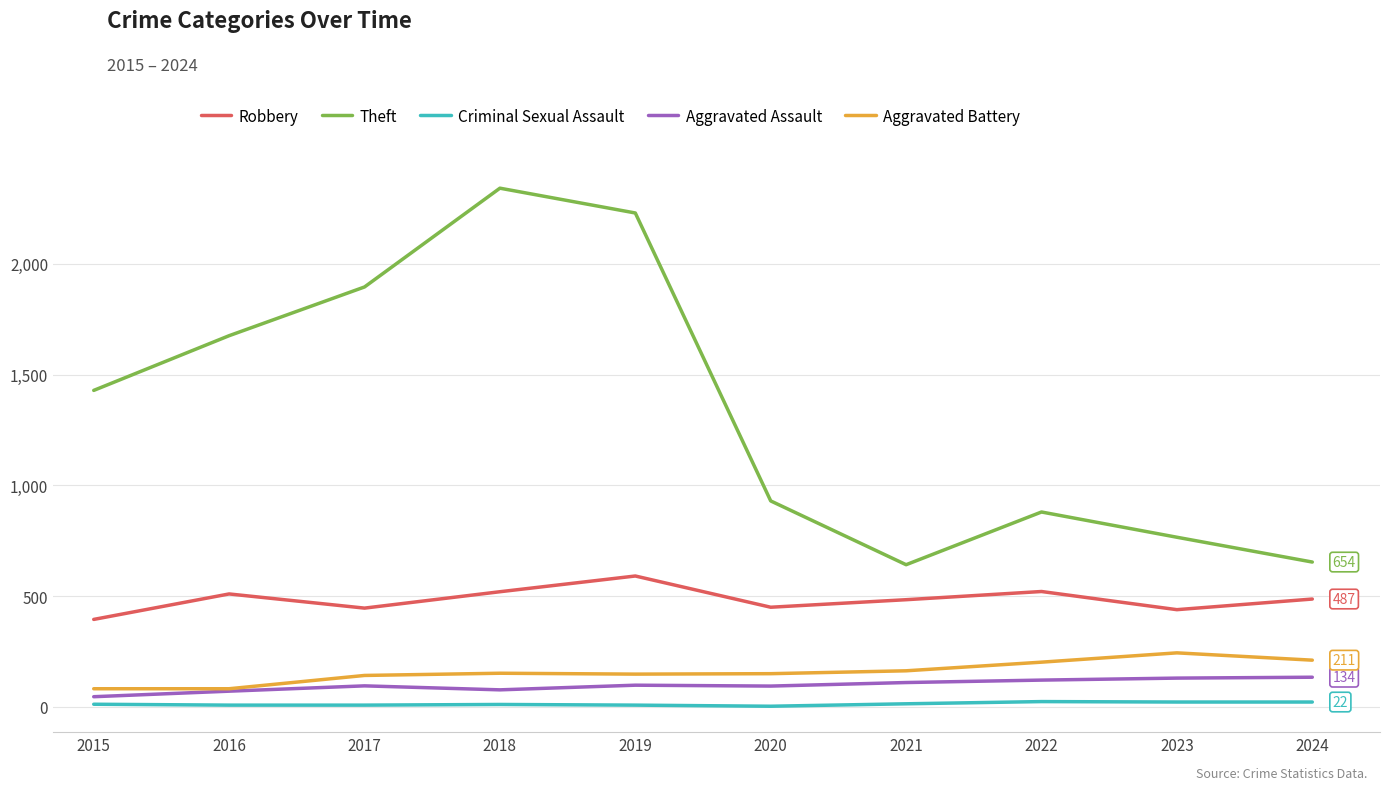

True or false: Criminal Sexual Assault and Aggravated Assault intersect in this chart.

False